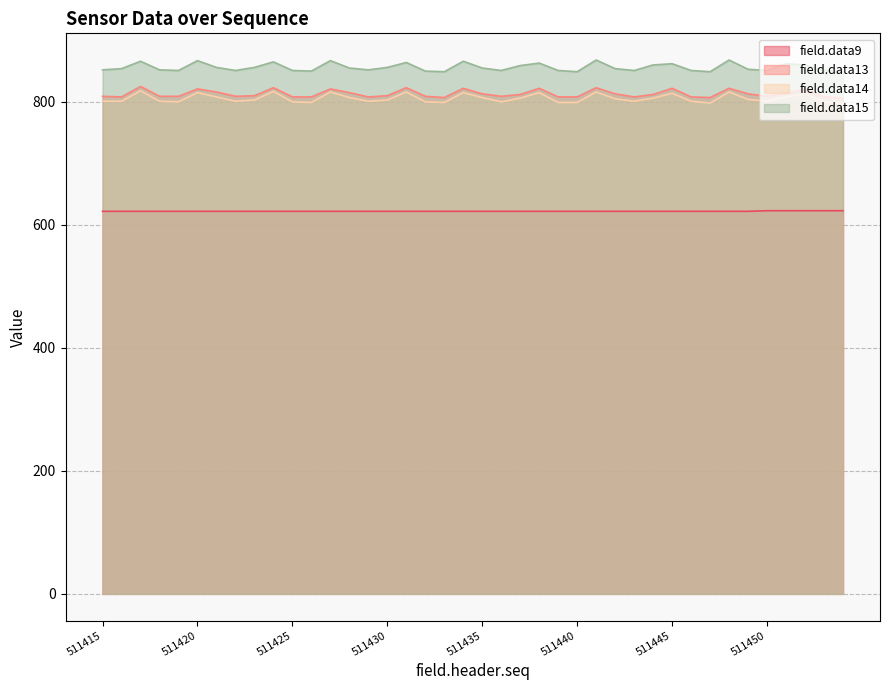

List the series in order of their peak value, lowest first.

field.data9, field.data14, field.data13, field.data15